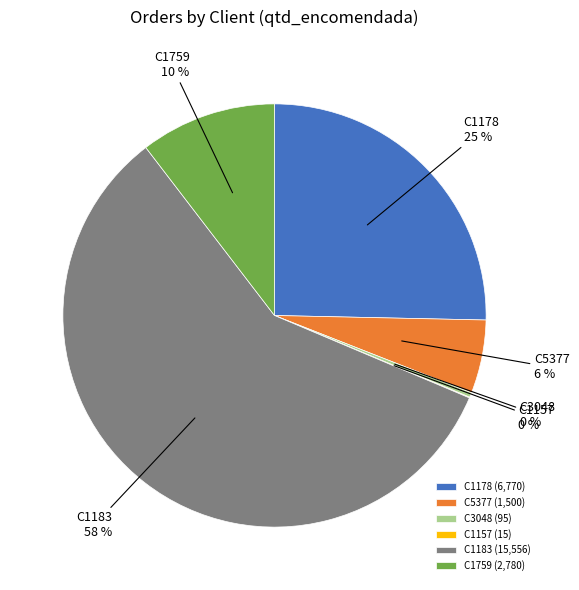

Is it true that C5377 is 6% of the pie?

True